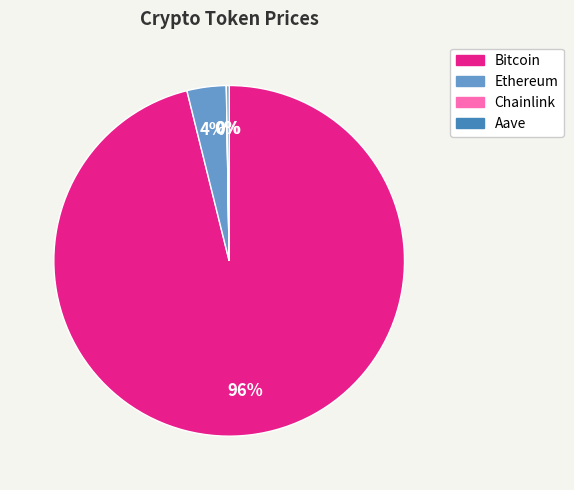

True or false: Bitcoin accounts for 96% of the total.

True